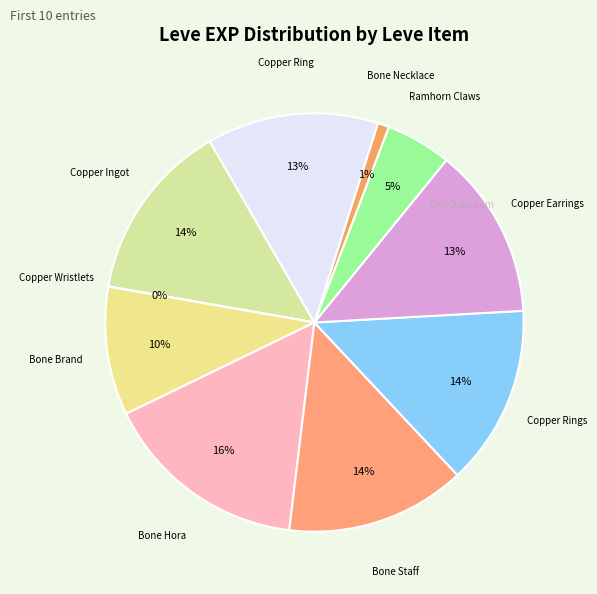

Count the number of slices in the pie.

10